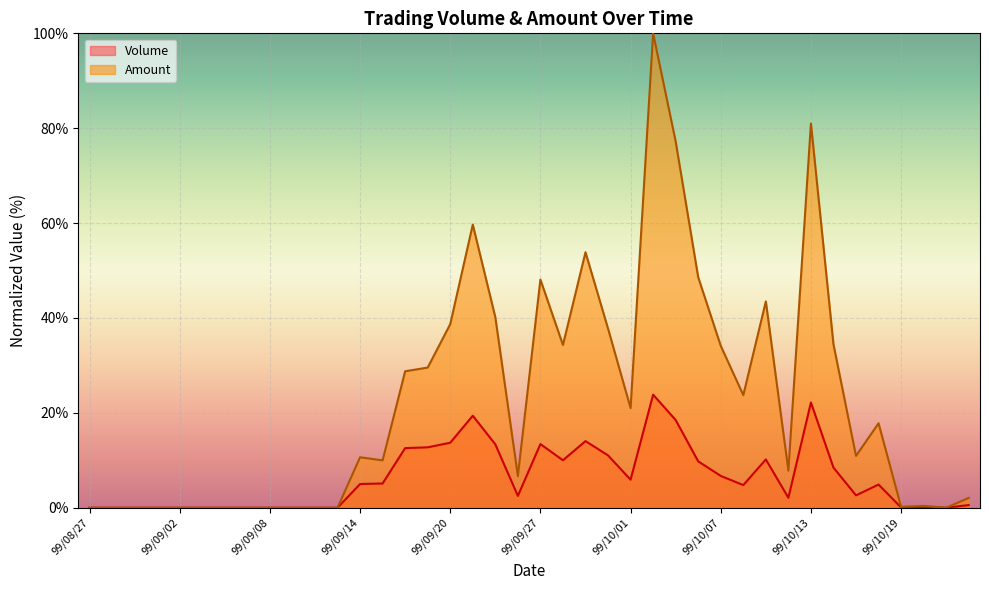

Where is Amount nearest to the value 50?

99/10/06